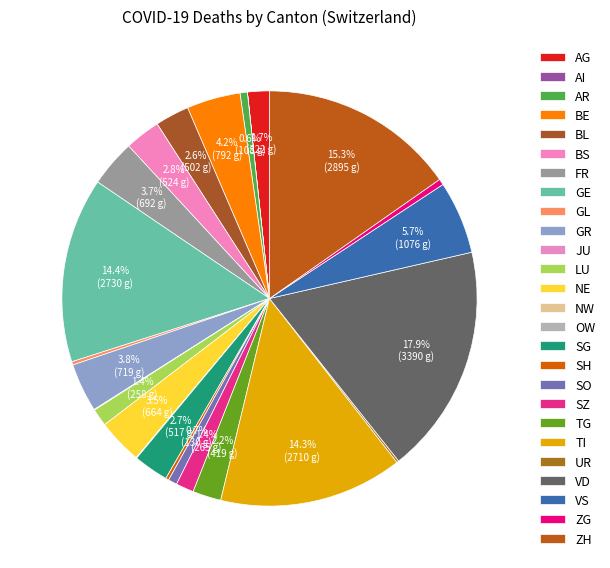

Which slice is the largest?

VD